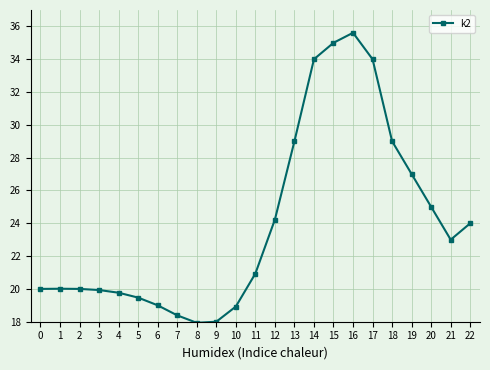

True or false: the data has more than 1 interior local peaks.

True